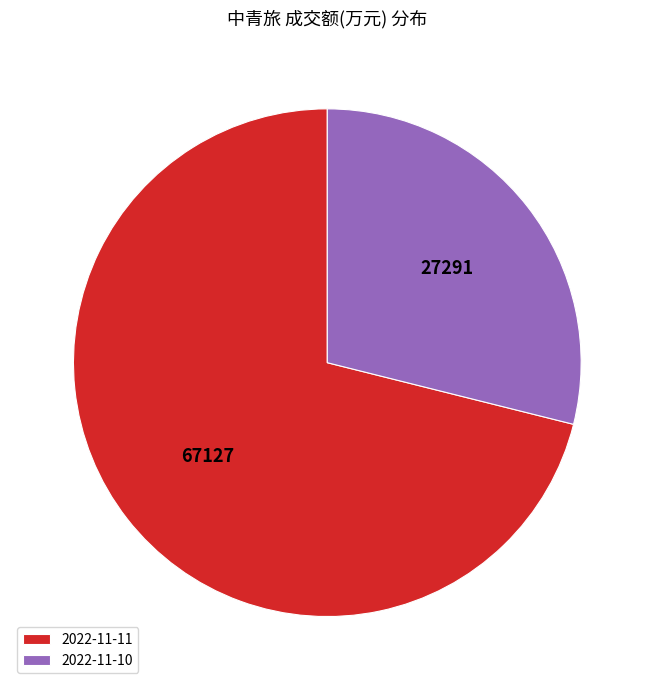

Which slice is the smallest?

2022-11-10